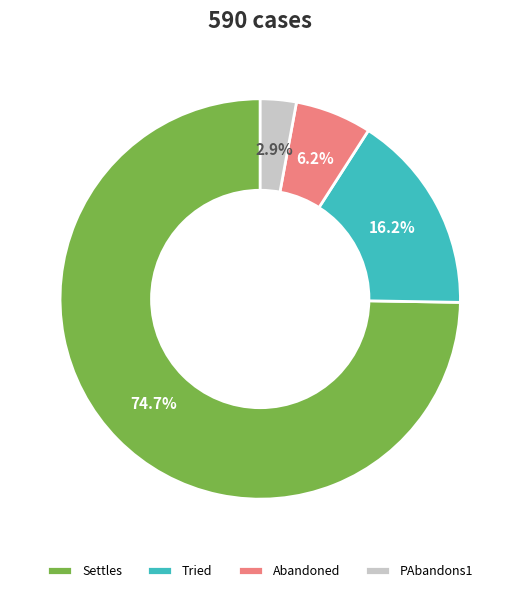

To the nearest percent, what percentage of the pie is PAbandons1?

3%